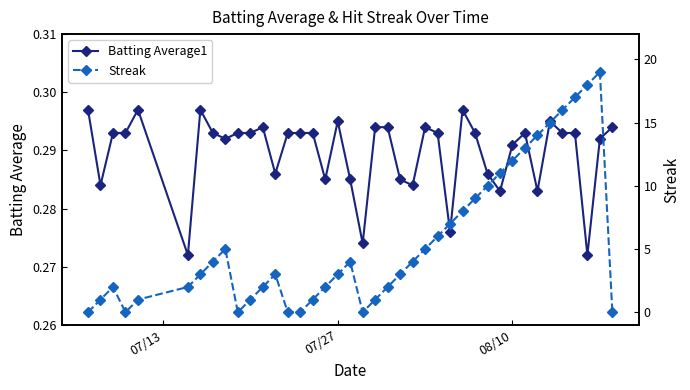

Count the Batting Average1 values in the range 0 to 1.

40